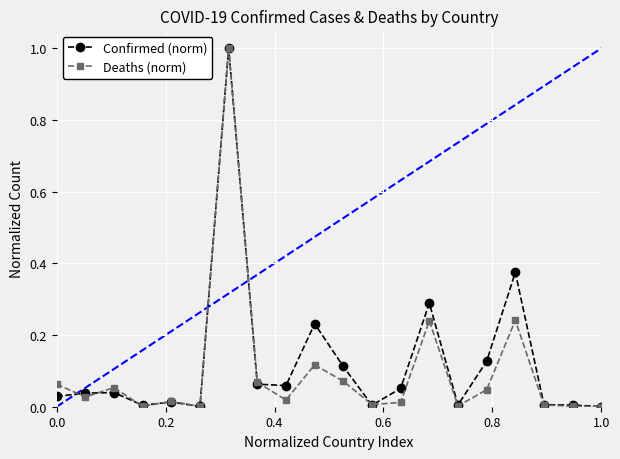

True or false: Deaths (norm) has more than 2 points higher than both neighbors.

True